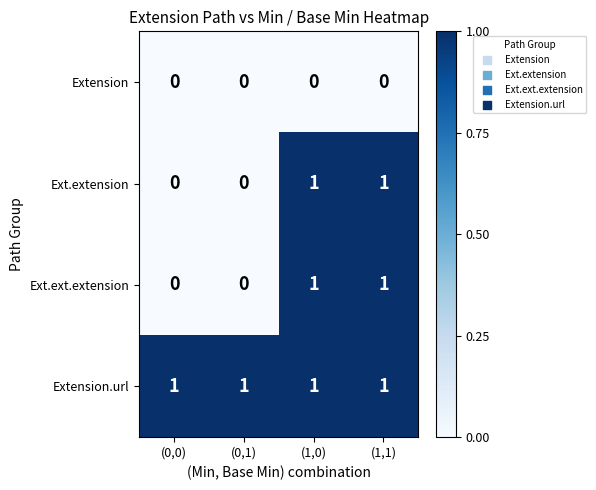

Is the value of Extension at (0,0) greater than the value of Ext.extension at (1,0)?

No